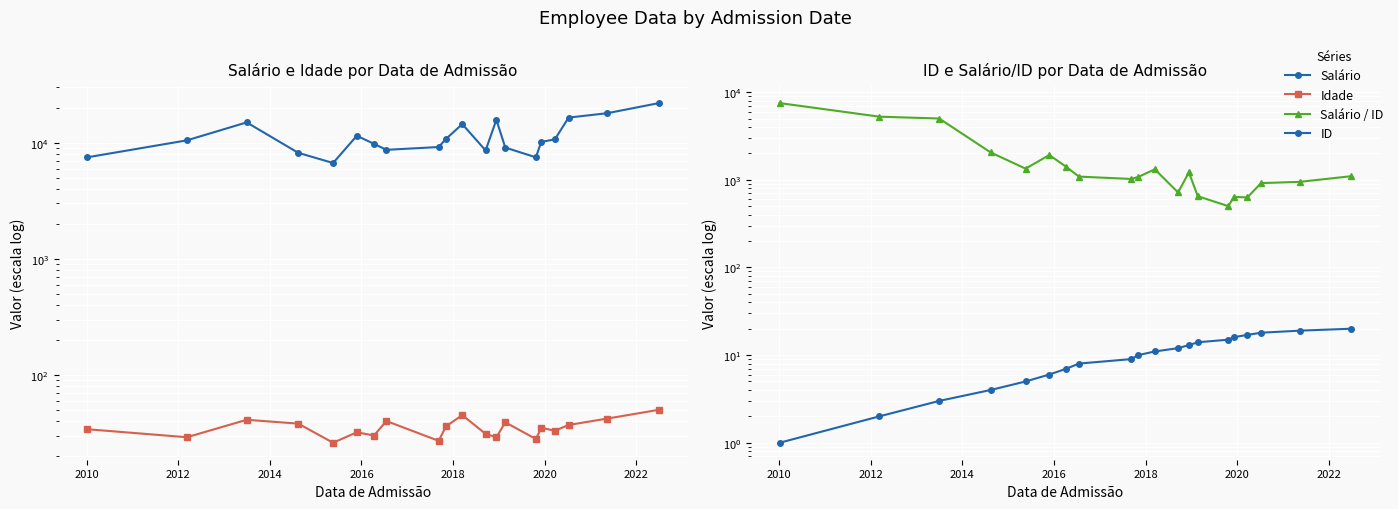

What is the total value across all series at 2014?

10292.0